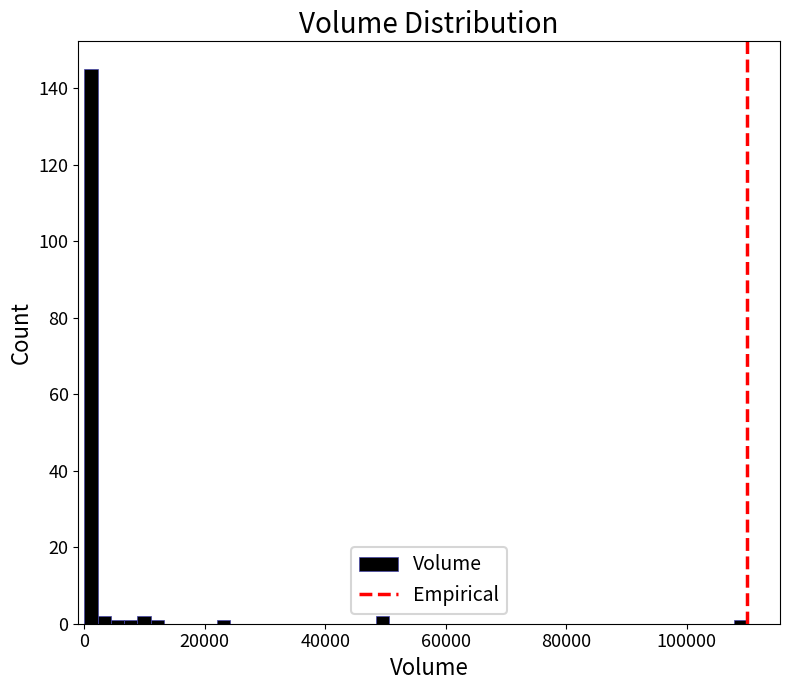

Around what value on the x-axis is the tallest bar? Give the approximate position of its centre, as read against the axis.

2000